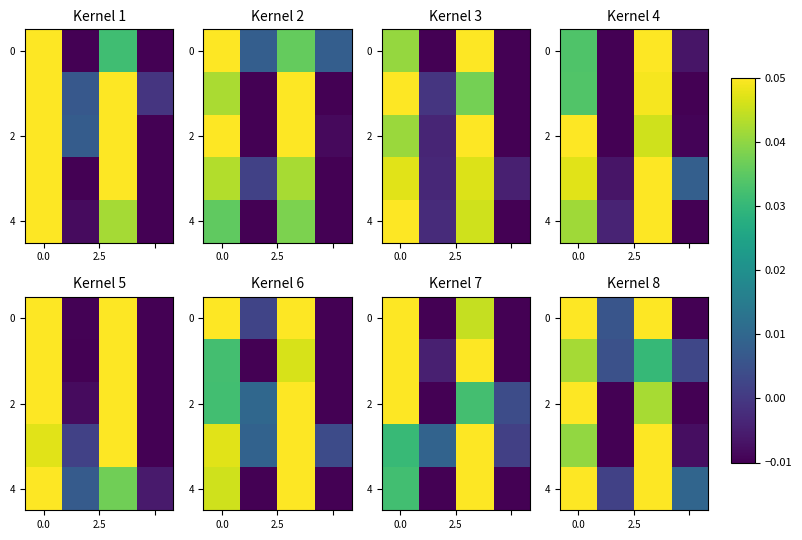

Between 2 and 0.0, which is larger?

2